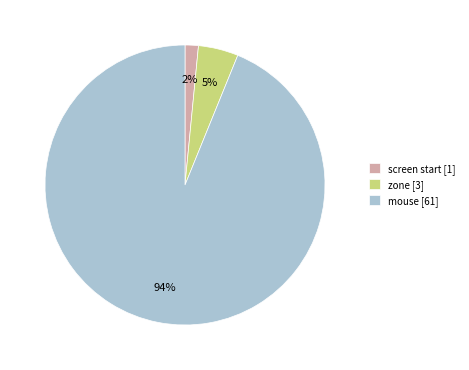

Is there a majority slice in this chart?

Yes